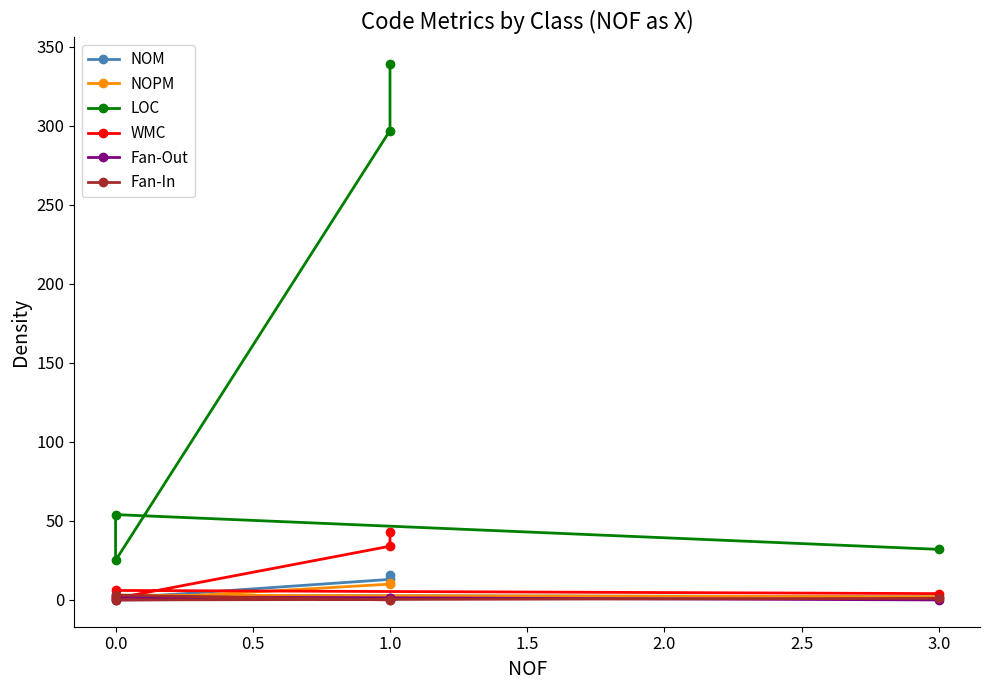

What are all the series names shown in the legend?

NOM, NOPM, LOC, WMC, Fan-Out, Fan-In